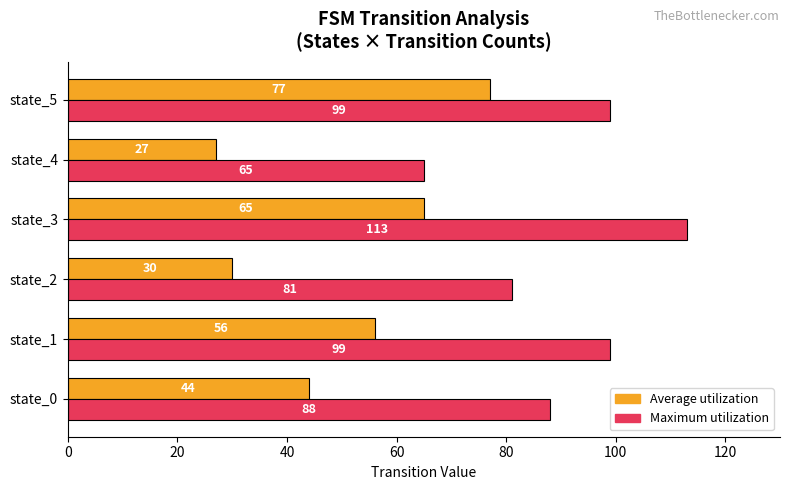

How many series are shown in this chart?

2